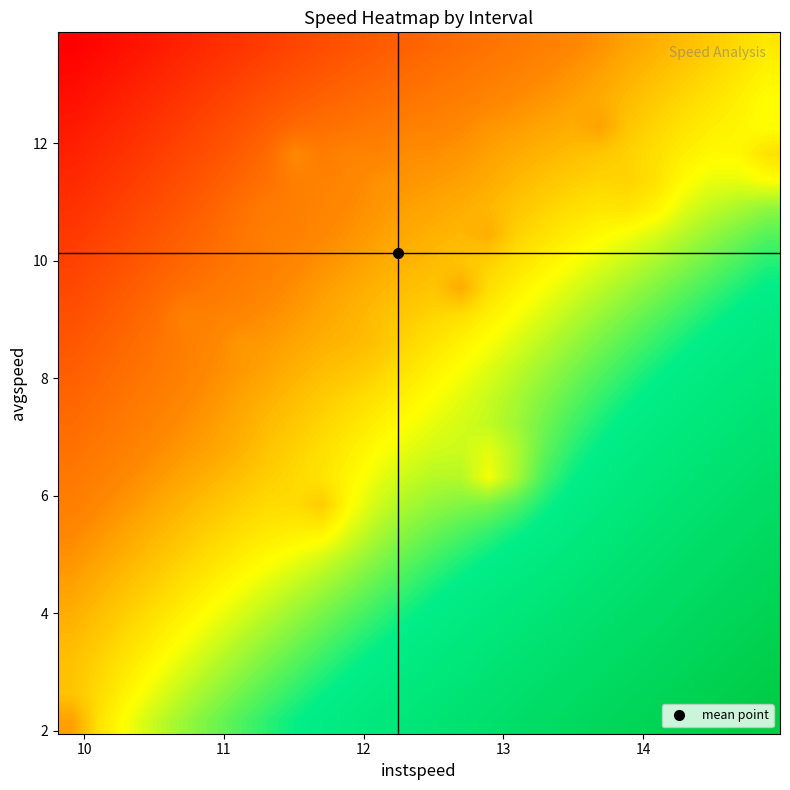

How many distinct data groups are displayed?

26